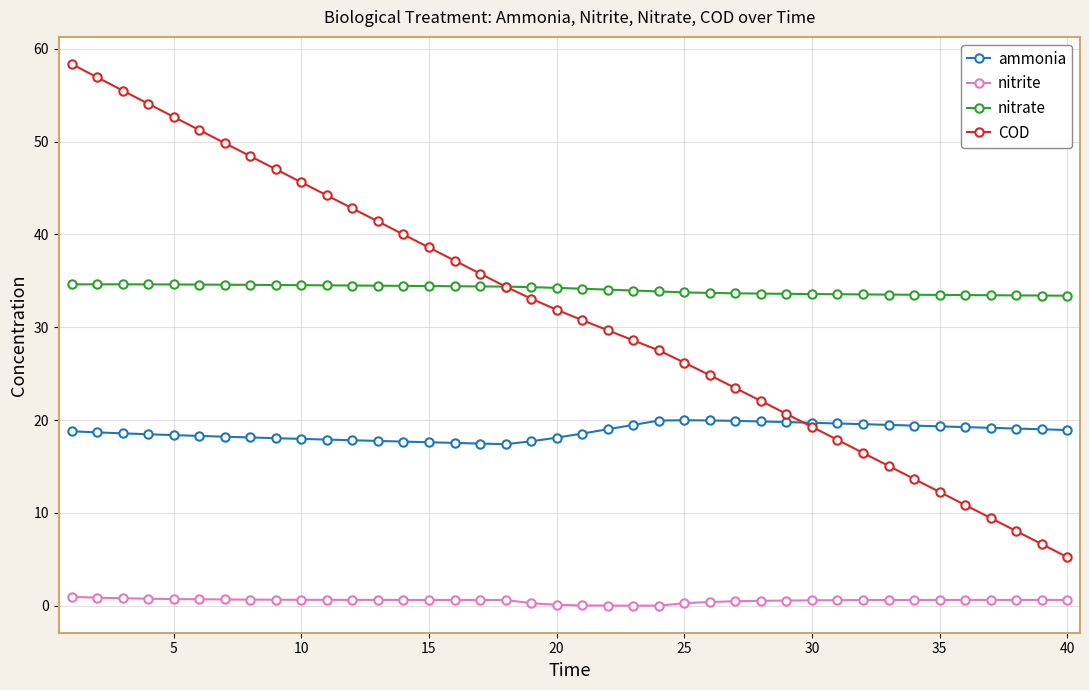

What is the value of the ammonia point at the 5th from the left?

18.4